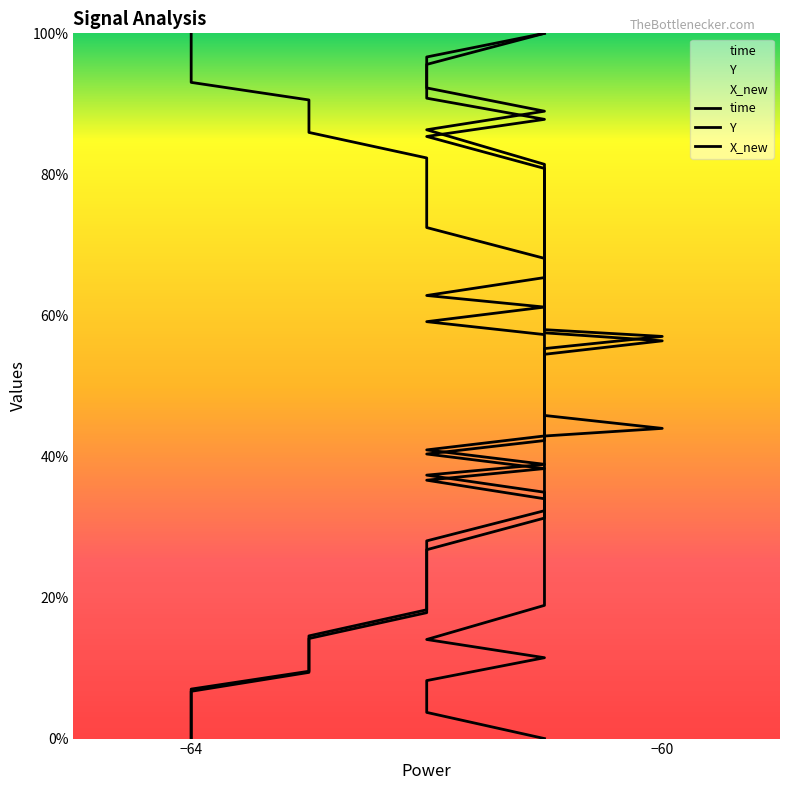

Count the number of categories in the chart.

40